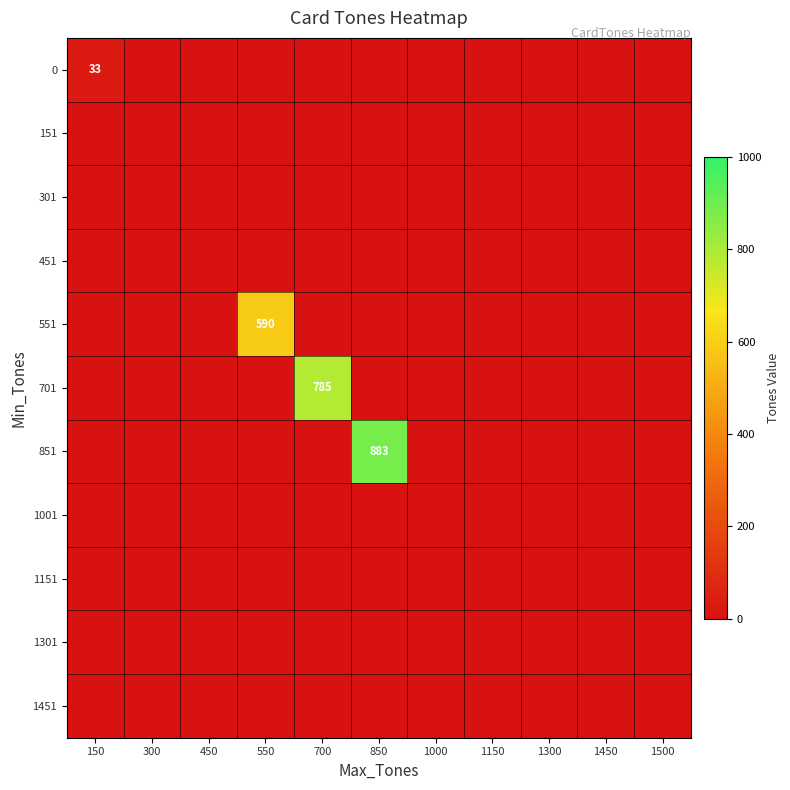

True or false: 701 has a value of 785 at 700.

True